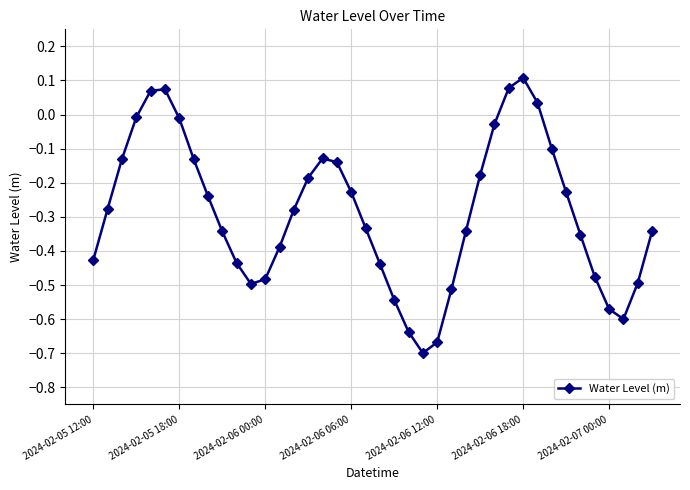

What is the difference between the maximum and second lowest values?

0.8